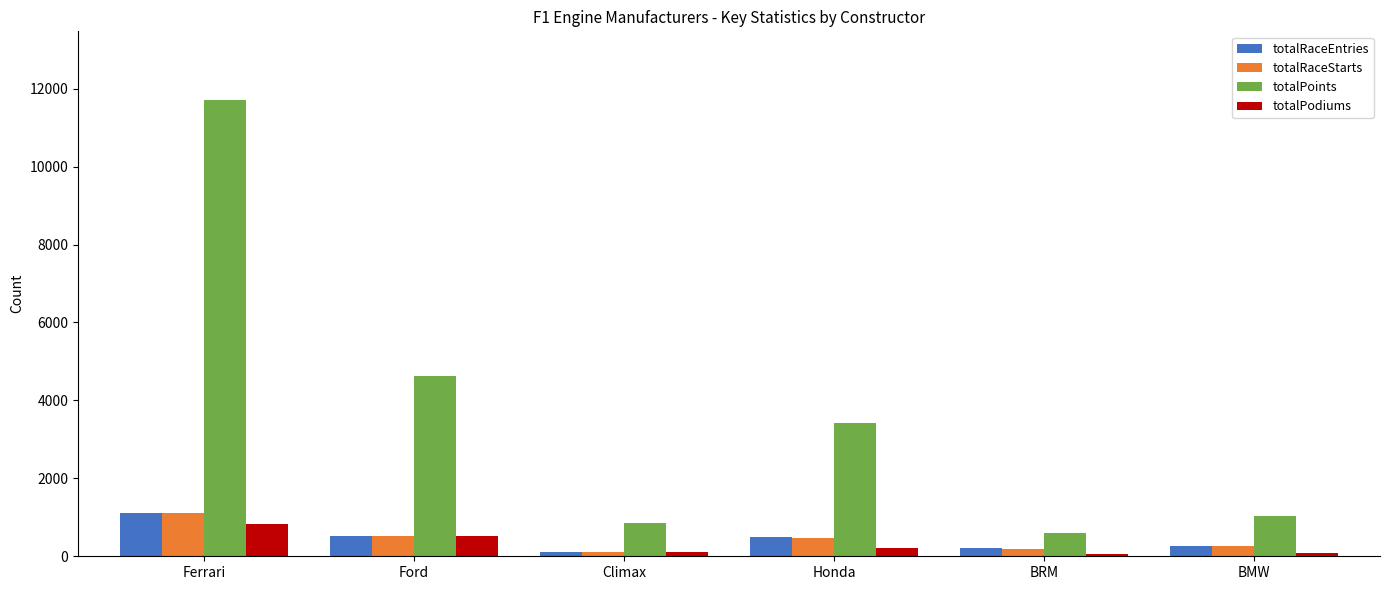

What is the sum of all totalRaceEntries values?

2683